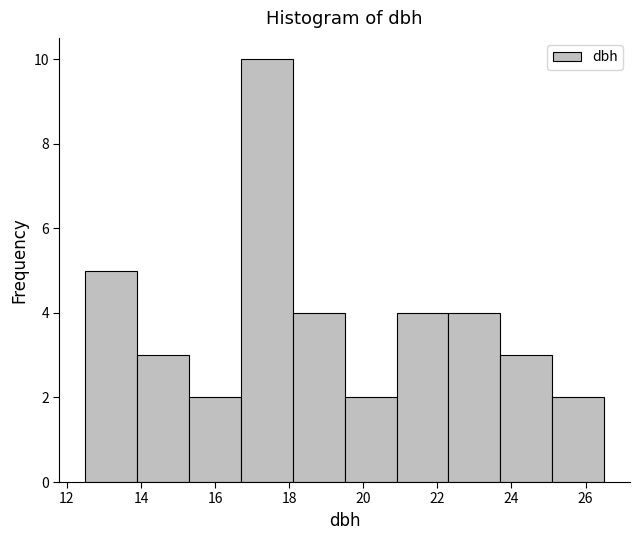

Which range on the x-axis has the tallest bar?

16.7 to 18.1